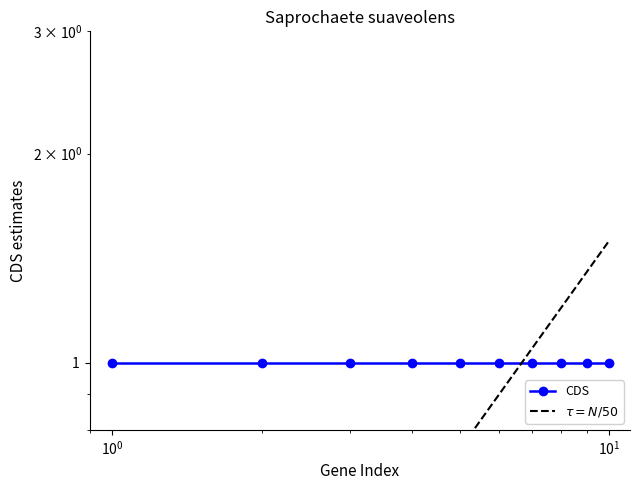

True or false: $\tau = N/50$ and CDS intersect in this chart.

True